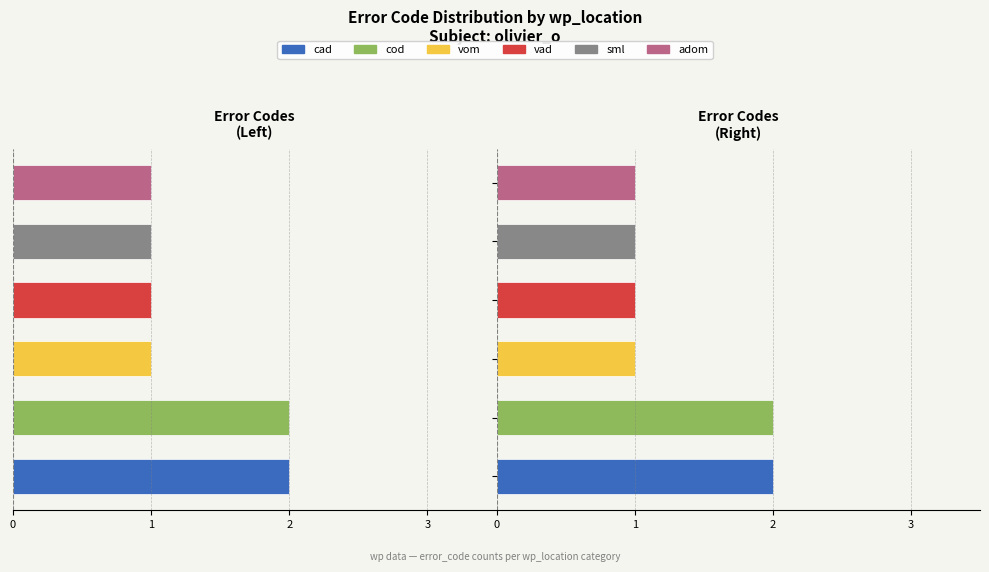

What is the sum of all cod values?

2